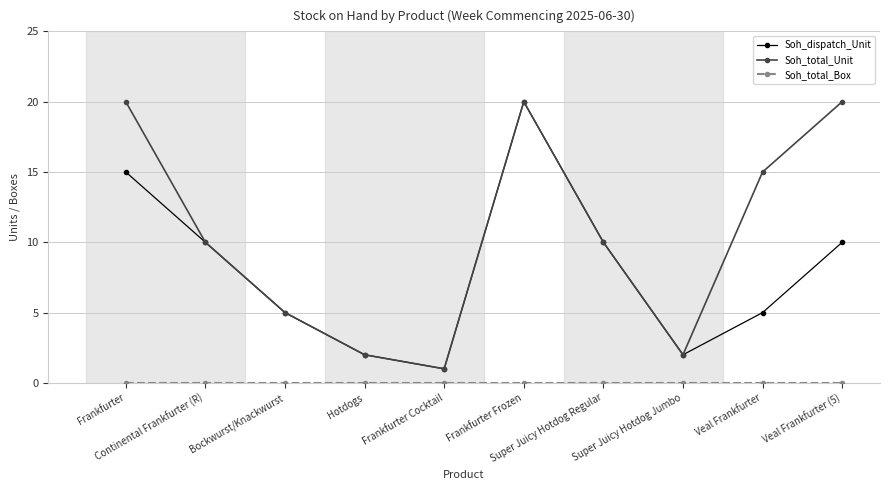

What is the maximum value shown in the chart?

20